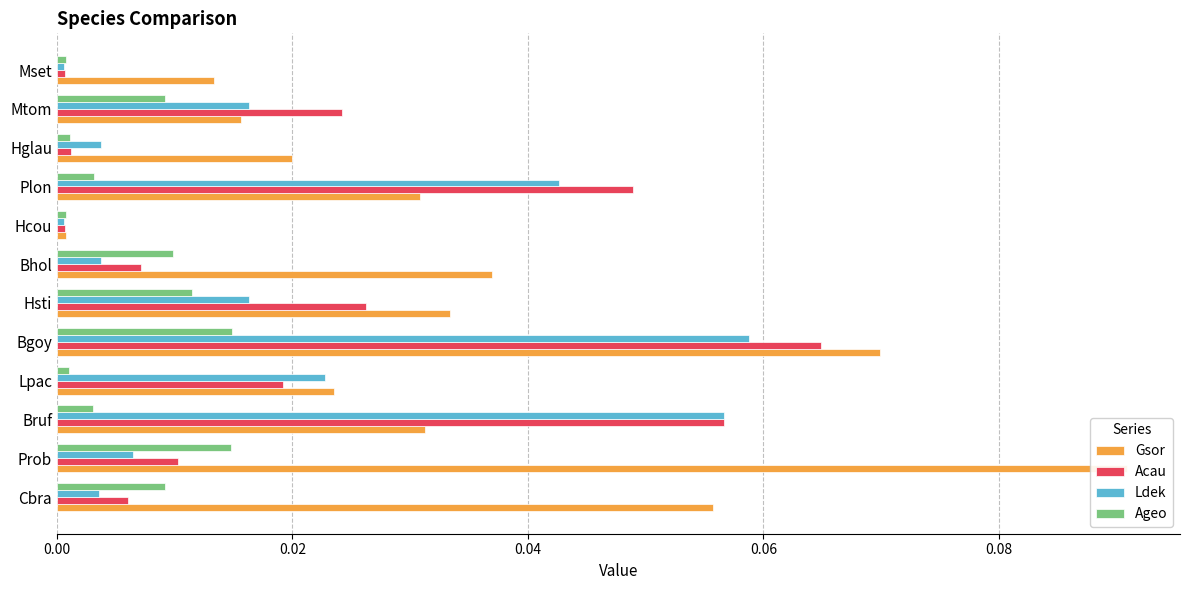

List the series in order of their peak value, lowest first.

Ageo, Ldek, Acau, Gsor